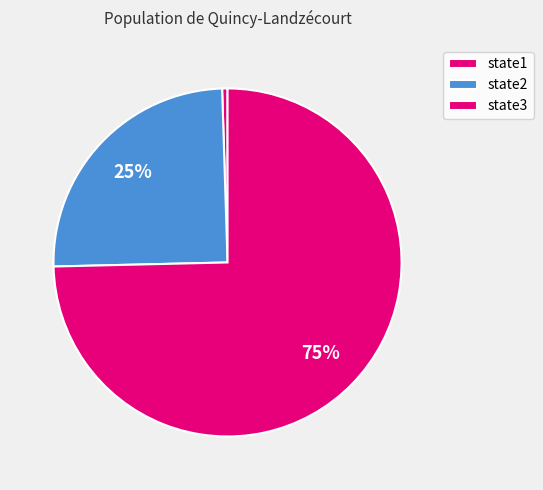

Which category has the biggest portion of the pie?

state3